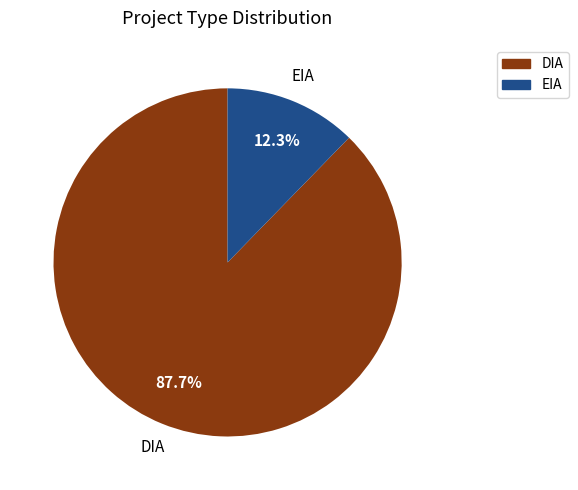

How many slices are in this pie chart?

2